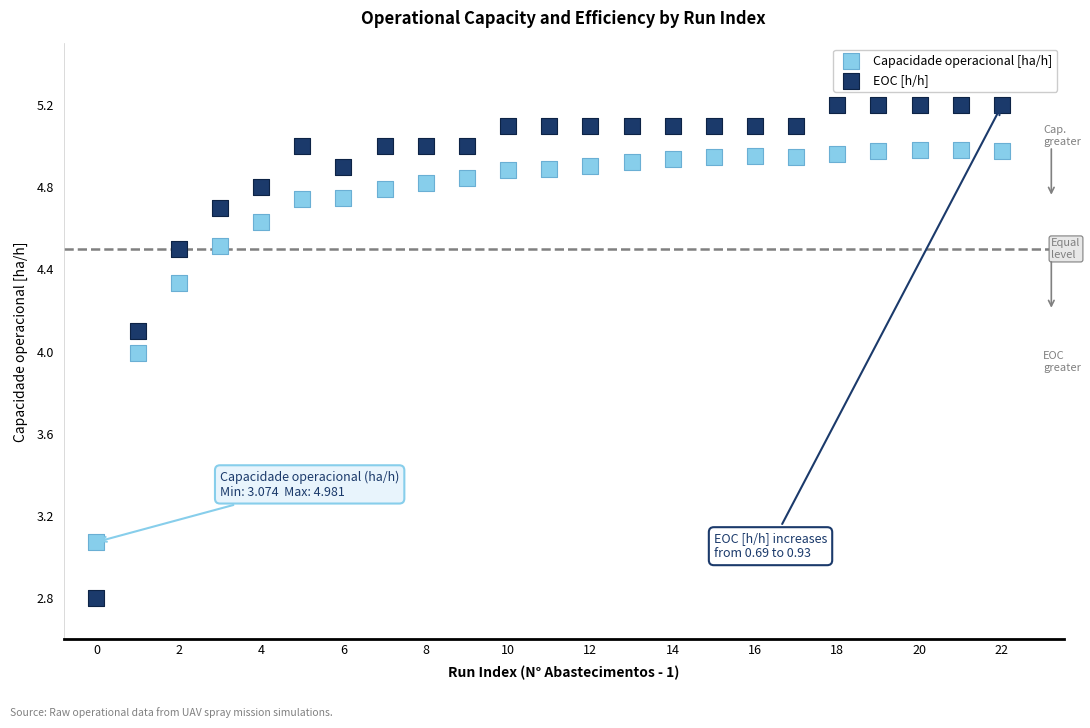

Across all data points, what is the range of Y values (max minus min)?

2.4